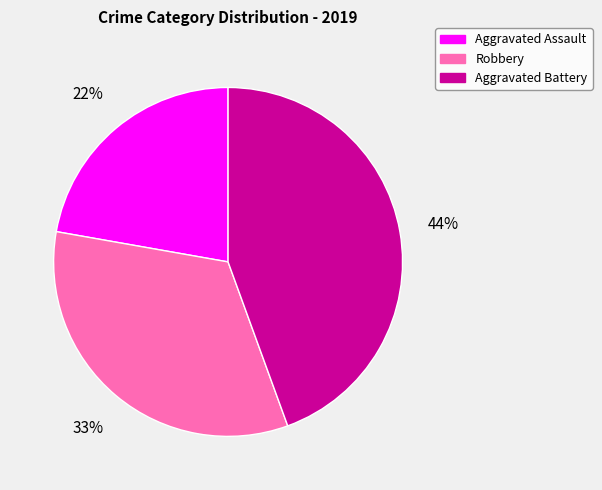

To the nearest percent, what is the difference between the largest and smallest slice percentages?

22%